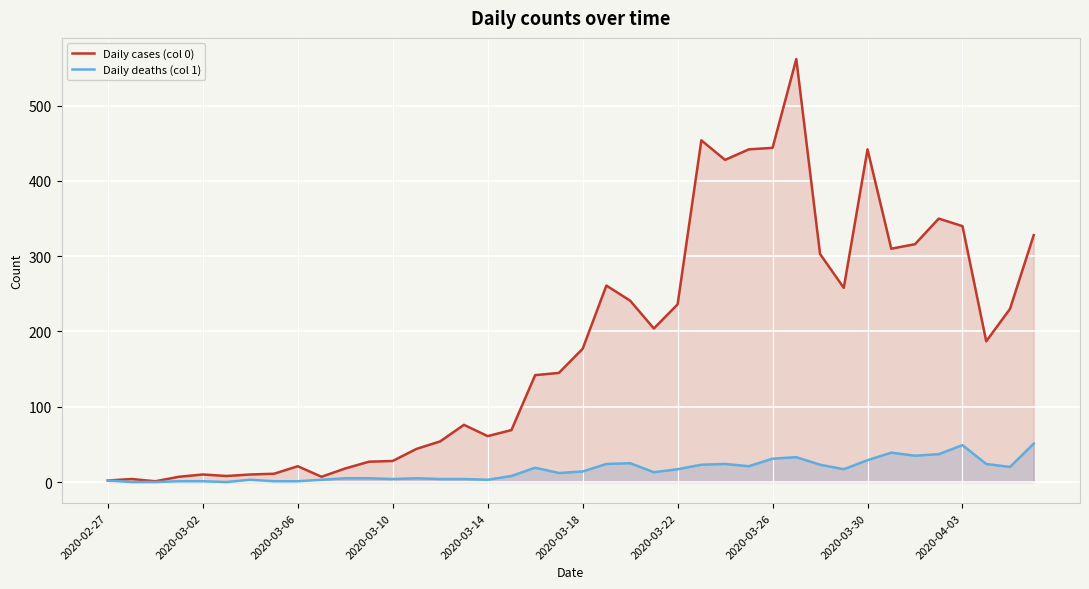

True or false: Daily deaths (col 1) and Daily cases (col 0) intersect in this chart.

False